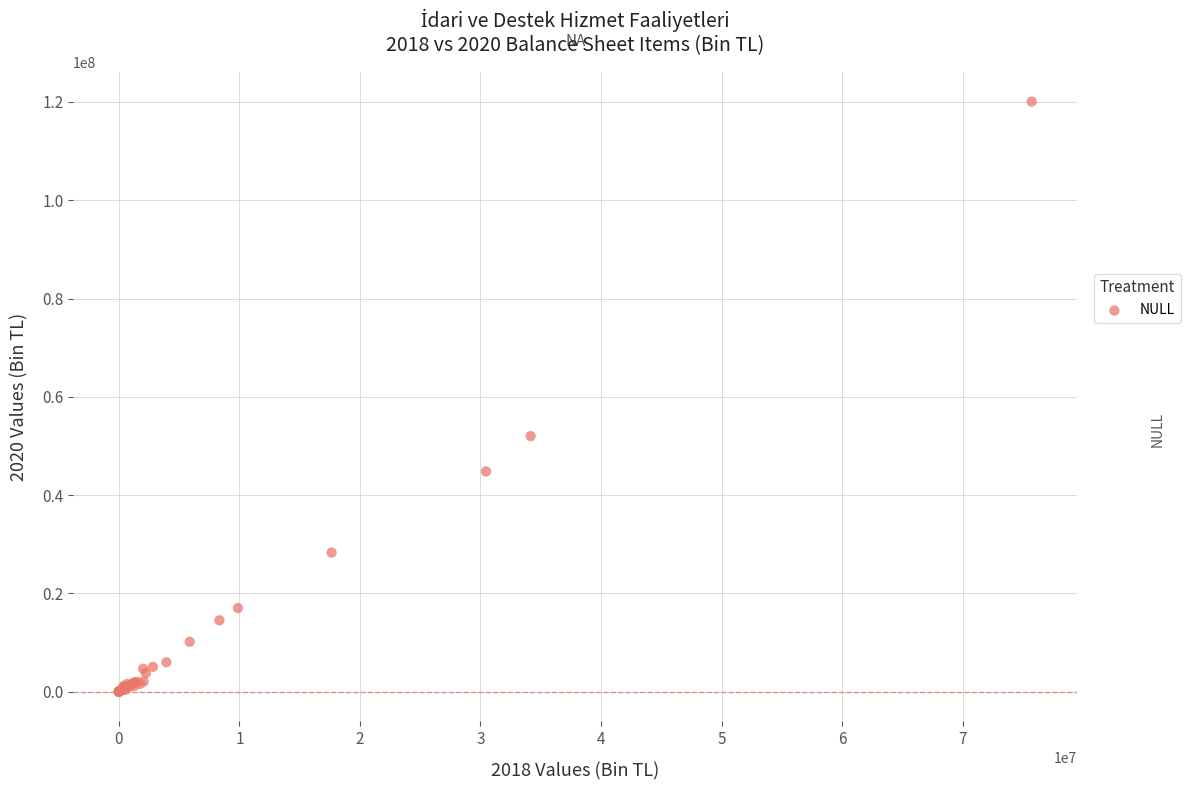

What Y value in the scatter plot is closest to 60039911?

51996078.0